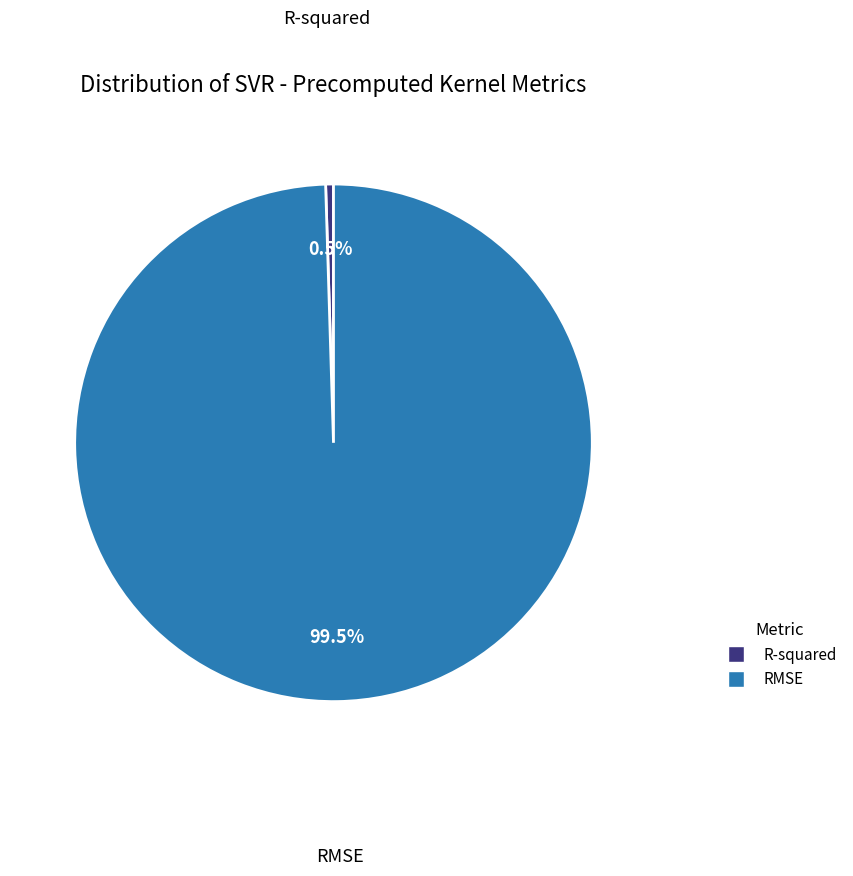

Does any single category account for the majority?

Yes